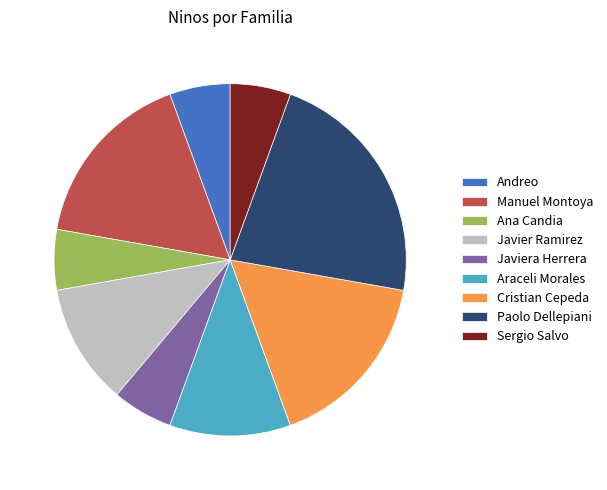

What is the ratio of the value at Javier Ramirez to the value at Andreo?

2.0